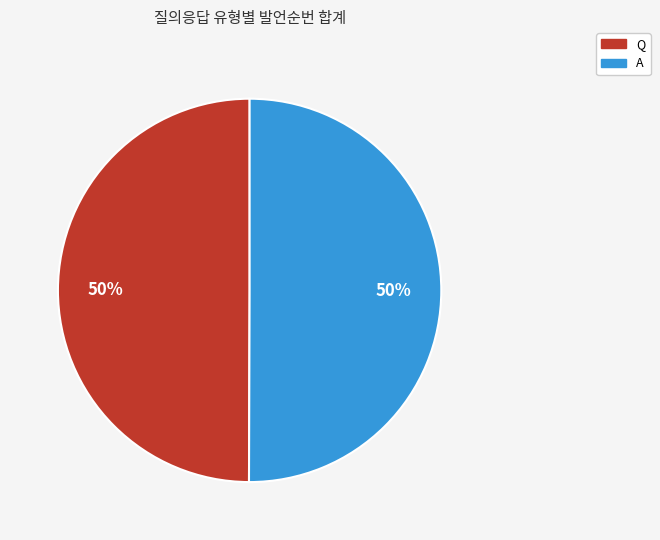

What is the ratio of the value at Q to the value at A?

1.0